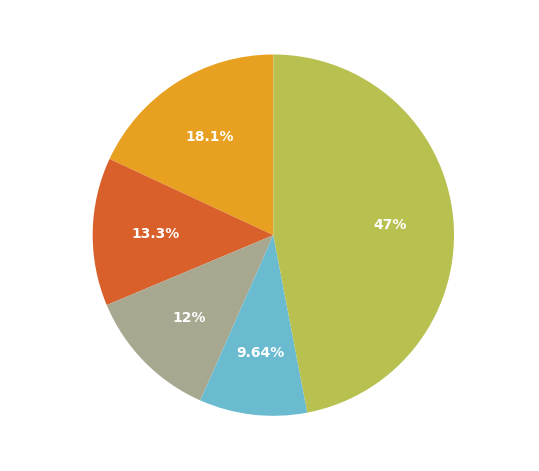

Rank the categories by value from lowest to highest.

Derpspace, Anonymous 5, Jukatox, ShadowMario27, Others